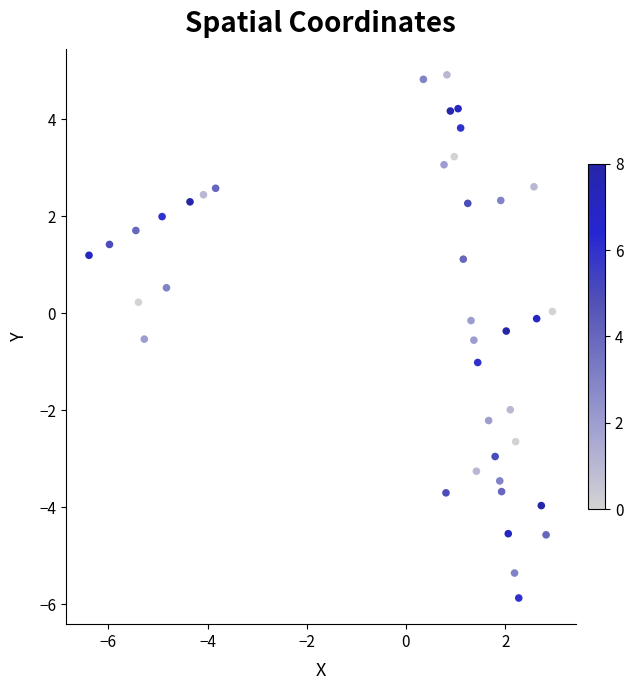

What is the range of X values (max minus min)?

9.3